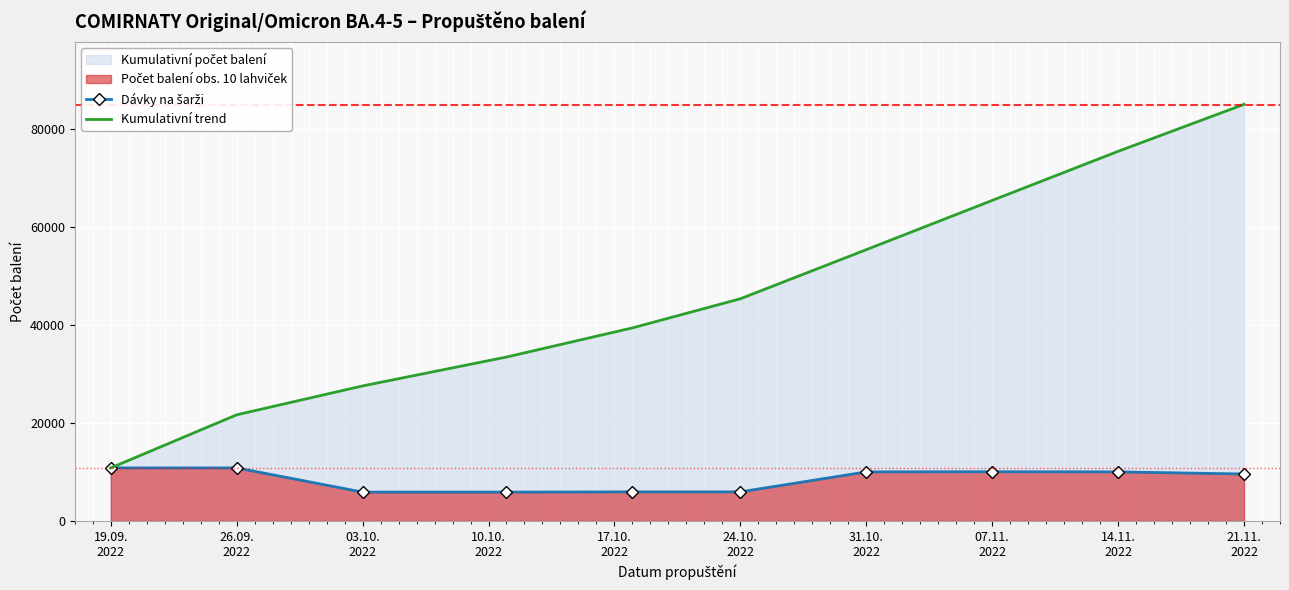

What is the difference between the maximum and minimum values in the Kumulativní trend series?

74288